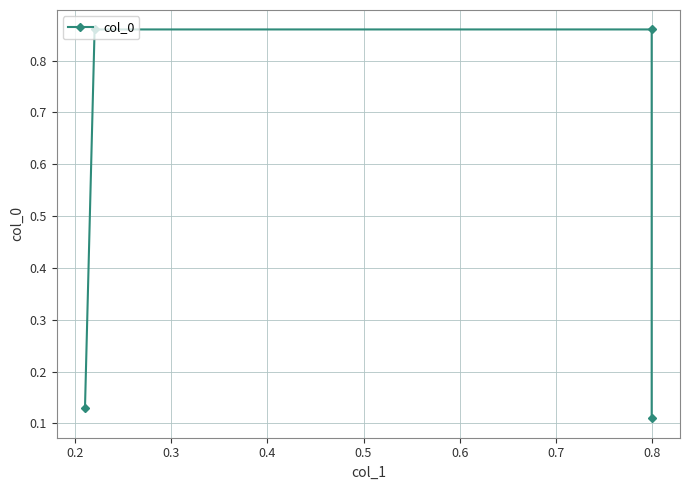

Which has a higher value, 0.4 or 0.2?

0.2